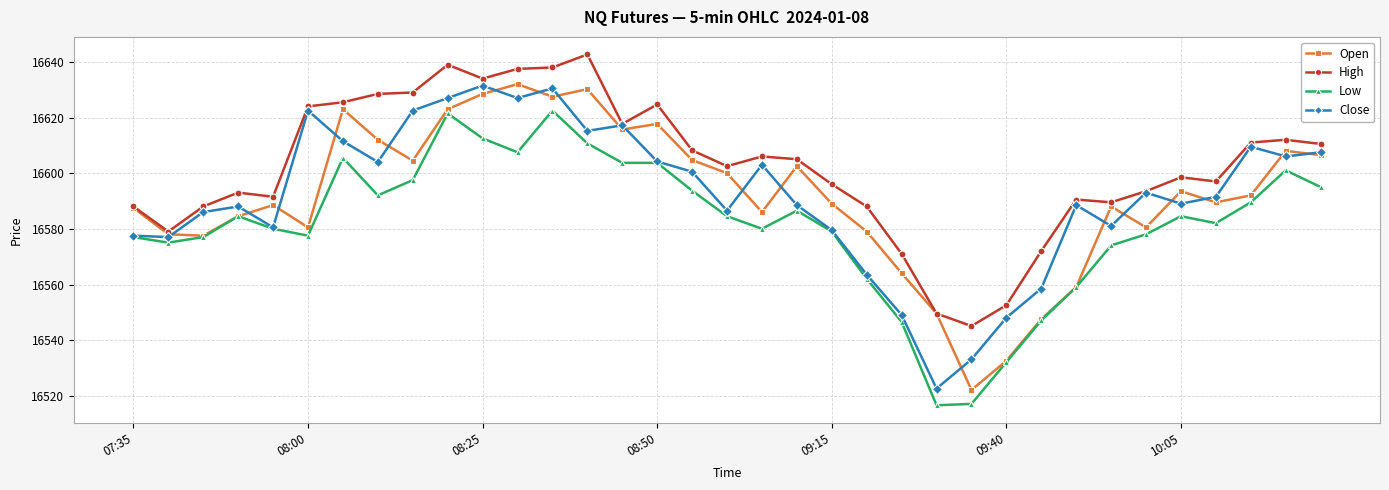

What is the smallest value displayed?

16516.6